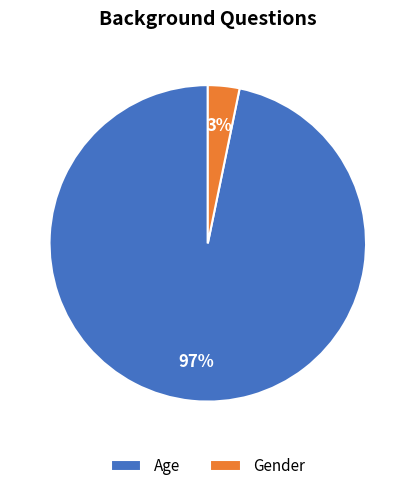

Do Gender and Age together represent more than half of the pie?

Yes